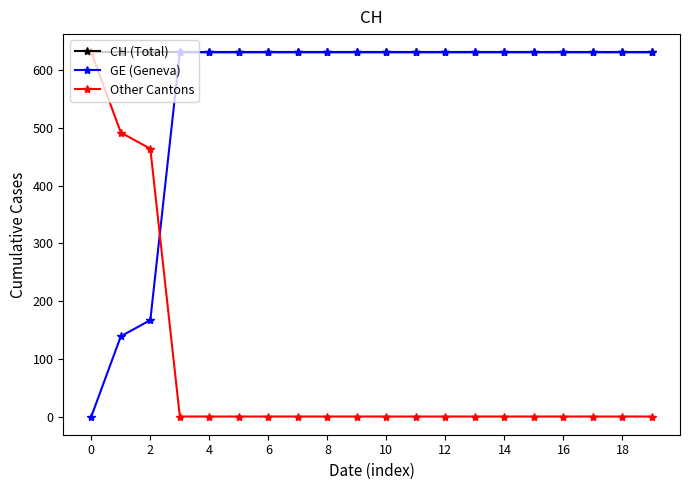

How many data points in GE (Geneva) are less than 631?

3